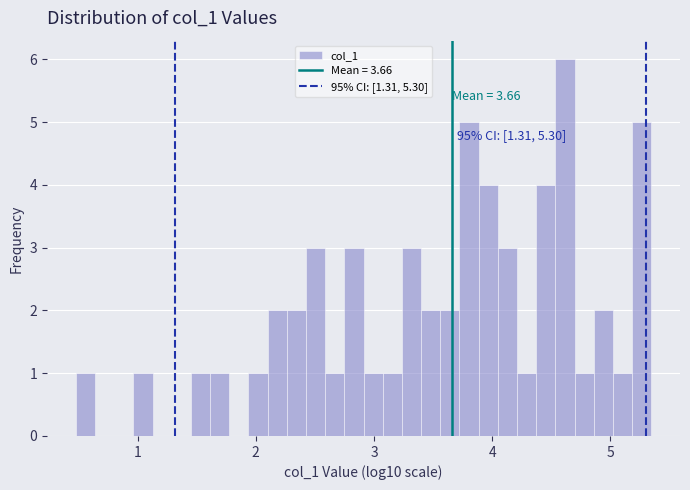

Around what value on the x-axis is the tallest bar? Give the approximate position of its centre, as read against the axis.

4.6